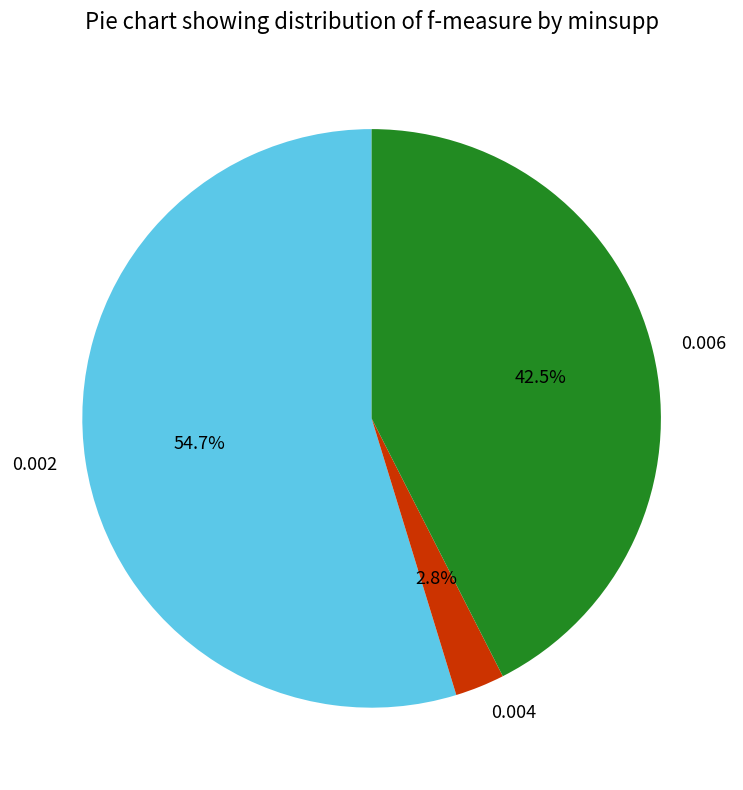

The 0.004 slice represents 3% of the pie. True or false?

True